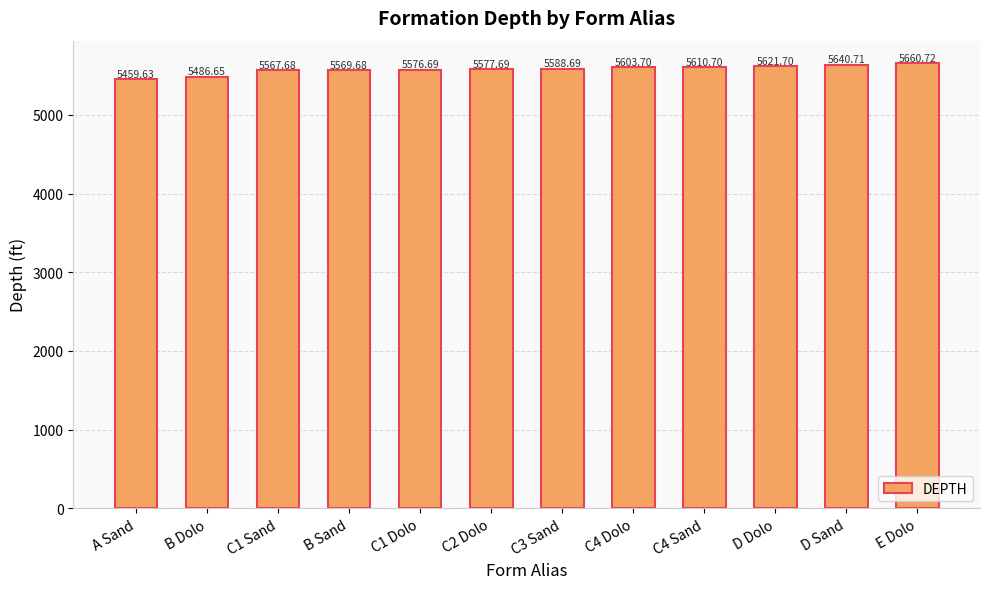

Is it true that the value at C1 Dolo is 5576.7?

True